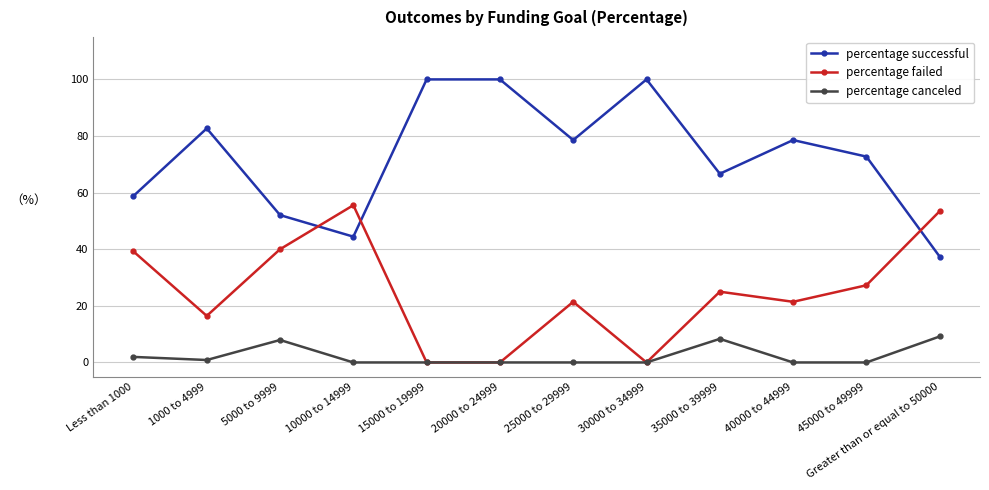

Rank the series at 35000 to 39999 from highest to lowest value.

percentage successful, percentage failed, percentage canceled